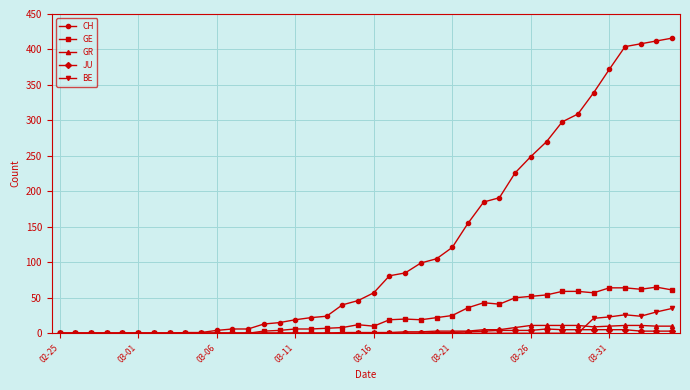

Which series has the widest spread of values?

CH